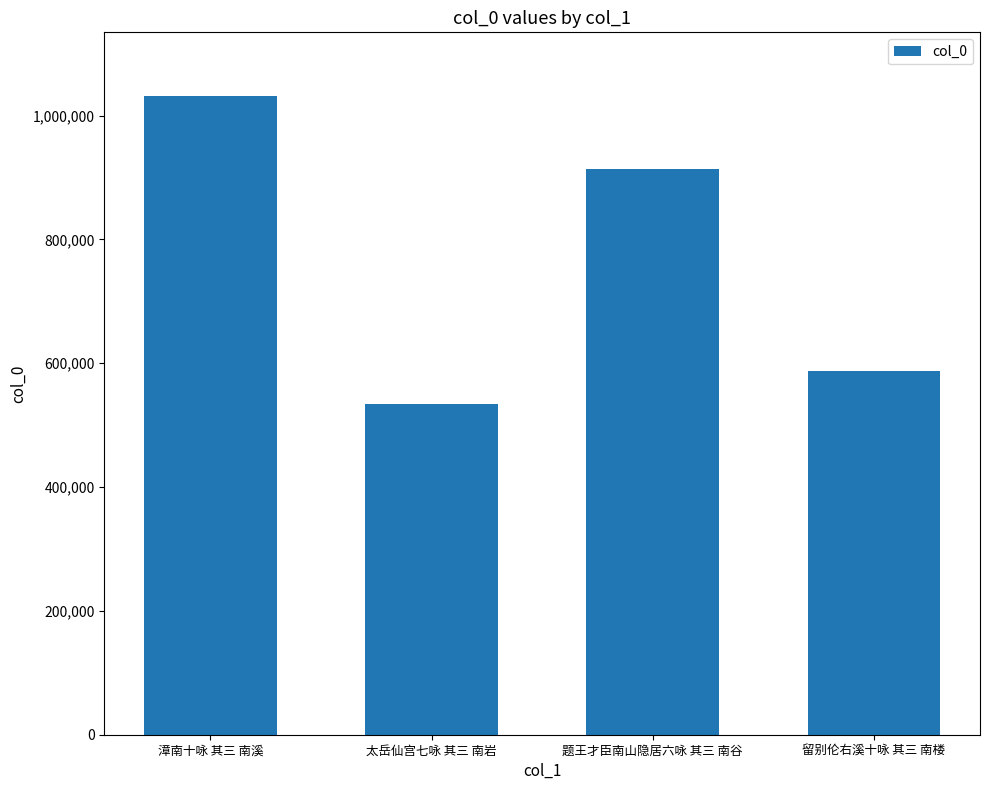

What is the difference between the values at 漳南十咏 其三 南溪 and 太岳仙宫七咏 其三 南岩?

497759